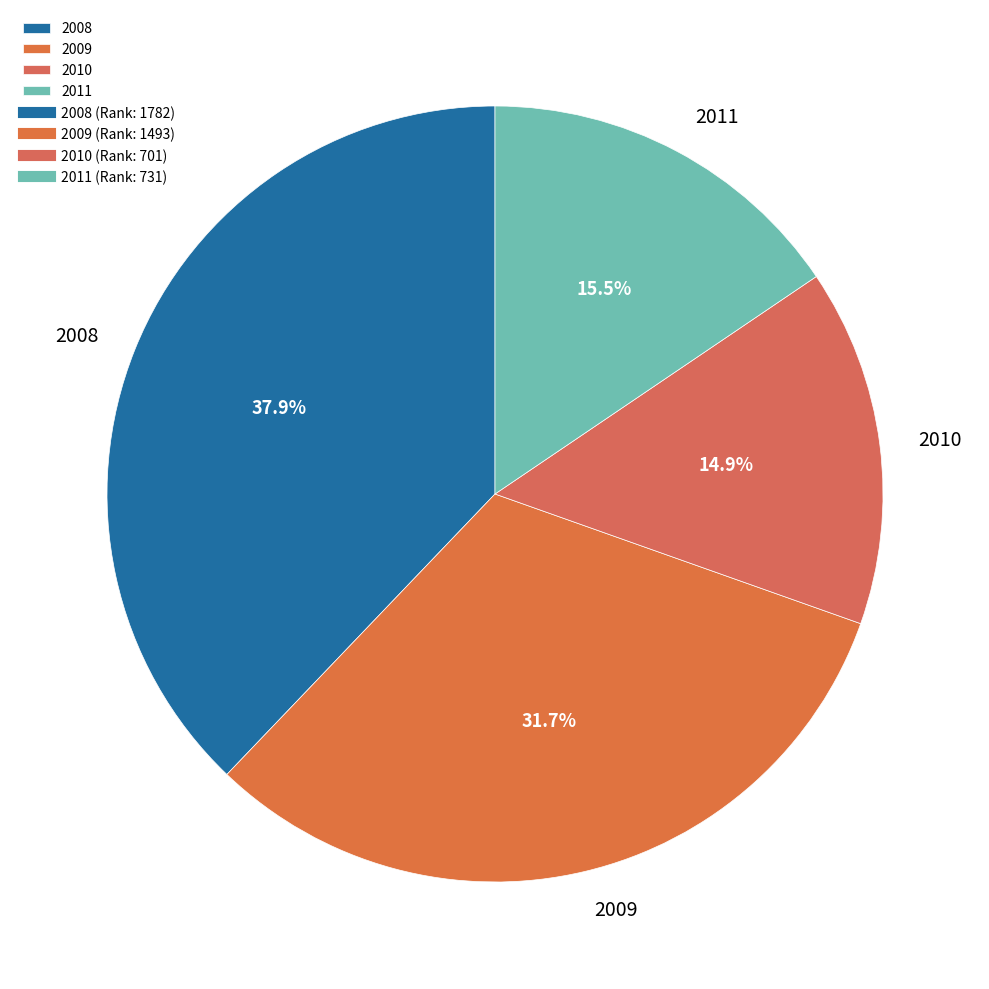

Does any single category account for the majority?

No